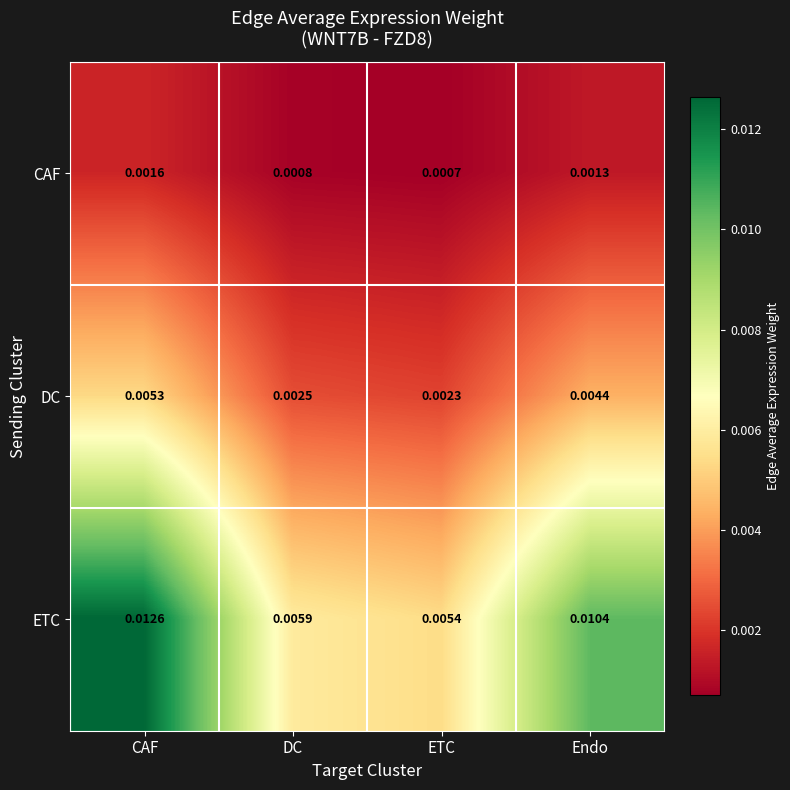

Which series has the largest range (max minus min)?

ETC